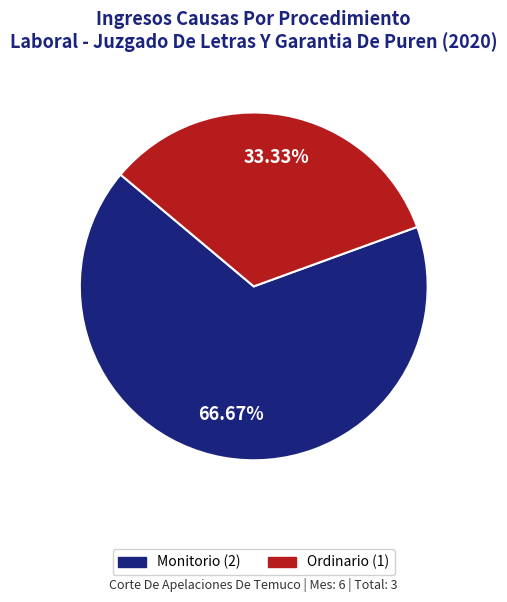

The Ordinario slice represents 23% of the pie. True or false?

False